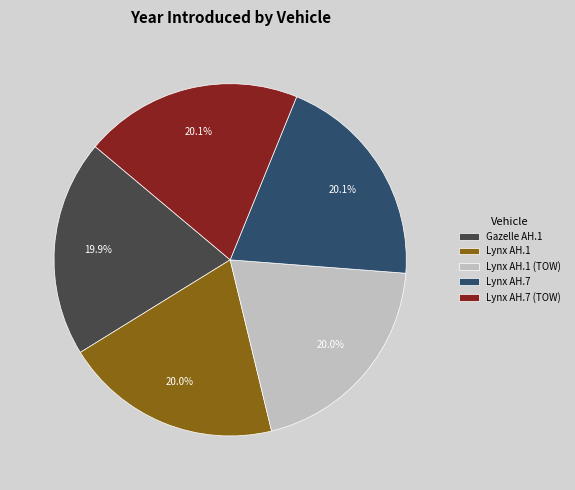

The Gazelle AH.1 slice represents 35% of the pie. True or false?

False